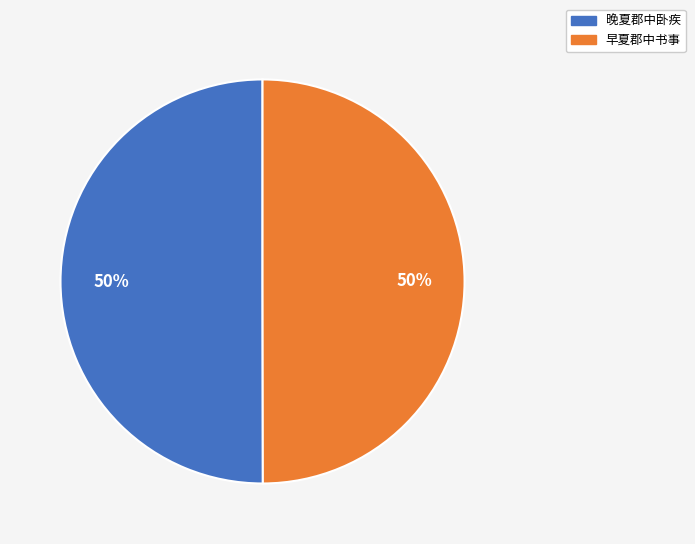

Is the sum of 早夏郡中书事 and 晚夏郡中卧疾 greater than half?

Yes